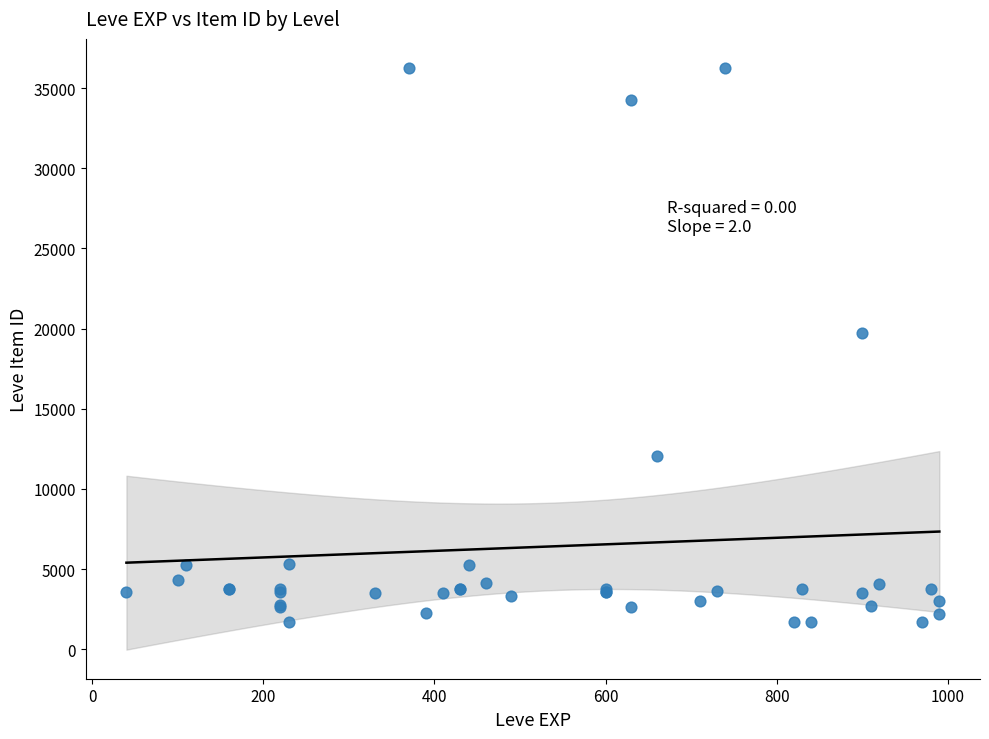

What Y value in the scatter plot is closest to 18967?

19744